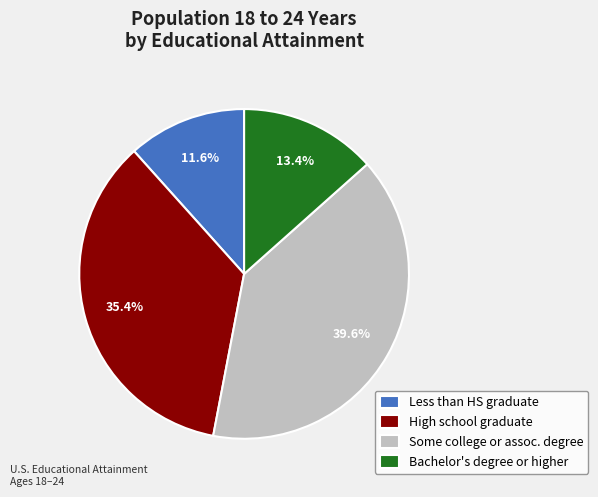

To the nearest percent, what is the difference between the High school graduate and Bachelor's degree or higher slice percentages?

22%